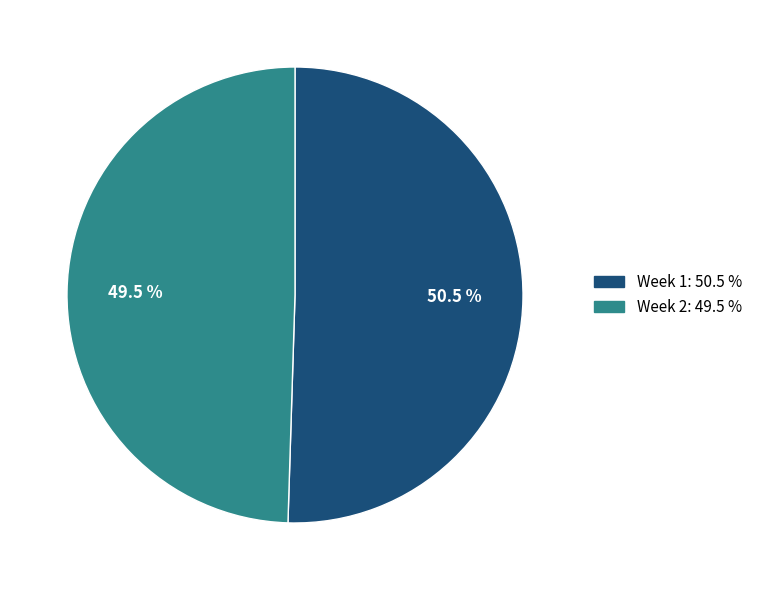

Which category has the smallest portion of the pie?

Week 2